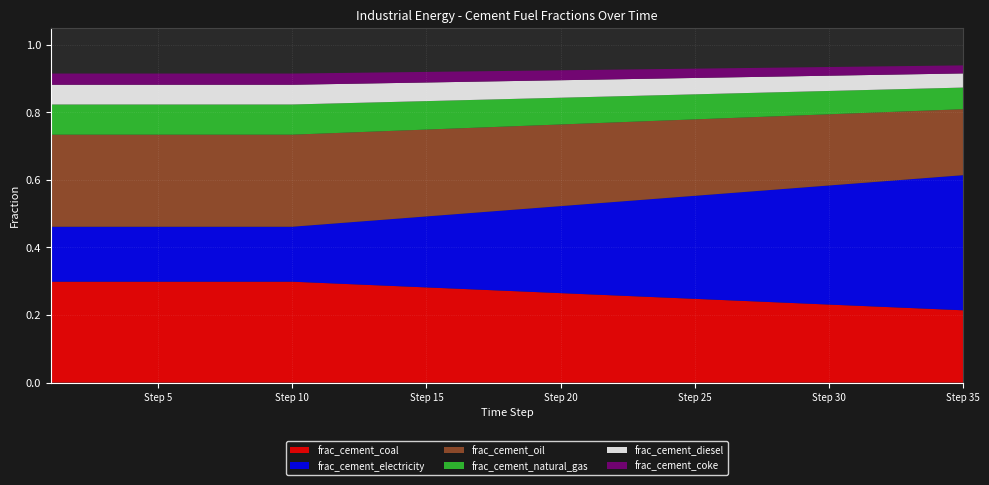

Reading left to right, extract all data points from this chart.

frac_cement_coal: 1=0.3	2=0.3	3=0.3	4=0.3	5=0.3	6=0.3	7=0.3	8=0.3	9=0.3	10=0.3	11=0.3	12=0.3	13=0.3	14=0.3	15=0.3	16=0.3	17=0.3	18=0.3	19=0.3	20=0.3	21=0.3	22=0.3	23=0.3	24=0.3	25=0.2	26=0.2	27=0.2	28=0.2	29=0.2	30=0.2	31=0.2	32=0.2	33=0.2	34=0.2	35=0.2
frac_cement_electricity: 1=0.2	2=0.2	3=0.2	4=0.2	5=0.2	6=0.2	7=0.2	8=0.2	9=0.2	10=0.2	11=0.2	12=0.2	13=0.2	14=0.2	15=0.2	16=0.2	17=0.2	18=0.2	19=0.2	20=0.3	21=0.3	22=0.3	23=0.3	24=0.3	25=0.3	26=0.3	27=0.3	28=0.3	29=0.3	30=0.4	31=0.4	32=0.4	33=0.4	34=0.4	35=0.4
frac_cement_oil: 1=0.3	2=0.3	3=0.3	4=0.3	5=0.3	6=0.3	7=0.3	8=0.3	9=0.3	10=0.3	11=0.3	12=0.3	13=0.3	14=0.3	15=0.3	16=0.3	17=0.3	18=0.2	19=0.2	20=0.2	21=0.2	22=0.2	23=0.2	24=0.2	25=0.2	26=0.2	27=0.2	28=0.2	29=0.2	30=0.2	31=0.2	32=0.2	33=0.2	34=0.2	35=0.2
frac_cement_natural_gas: 1=0.1	2=0.1	3=0.1	4=0.1	5=0.1	6=0.1	7=0.1	8=0.1	9=0.1	10=0.1	11=0.1	12=0.1	13=0.1	14=0.1	15=0.1	16=0.1	17=0.1	18=0.1	19=0.1	20=0.1	21=0.1	22=0.1	23=0.1	24=0.1	25=0.1	26=0.1	27=0.1	28=0.1	29=0.1	30=0.1	31=0.1	32=0.1	33=0.1	34=0.1	35=0.1
frac_cement_diesel: 1=0.1	2=0.1	3=0.1	4=0.1	5=0.1	6=0.1	7=0.1	8=0.1	9=0.1	10=0.1	11=0.1	12=0.1	13=0.1	14=0.1	15=0.1	16=0.1	17=0.1	18=0.1	19=0.1	20=0.1	21=0.1	22=0.1	23=0.0	24=0.0	25=0.0	26=0.0	27=0.0	28=0.0	29=0.0	30=0.0	31=0.0	32=0.0	33=0.0	34=0.0	35=0.0
frac_cement_coke: 1=0.0	2=0.0	3=0.0	4=0.0	5=0.0	6=0.0	7=0.0	8=0.0	9=0.0	10=0.0	11=0.0	12=0.0	13=0.0	14=0.0	15=0.0	16=0.0	17=0.0	18=0.0	19=0.0	20=0.0	21=0.0	22=0.0	23=0.0	24=0.0	25=0.0	26=0.0	27=0.0	28=0.0	29=0.0	30=0.0	31=0.0	32=0.0	33=0.0	34=0.0	35=0.0